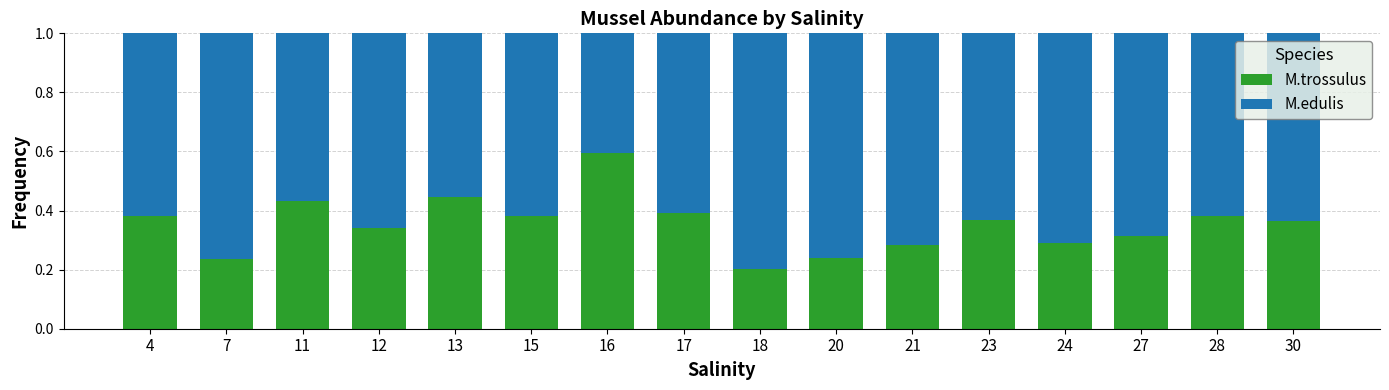

What is the total value across all series at 13?

1.0